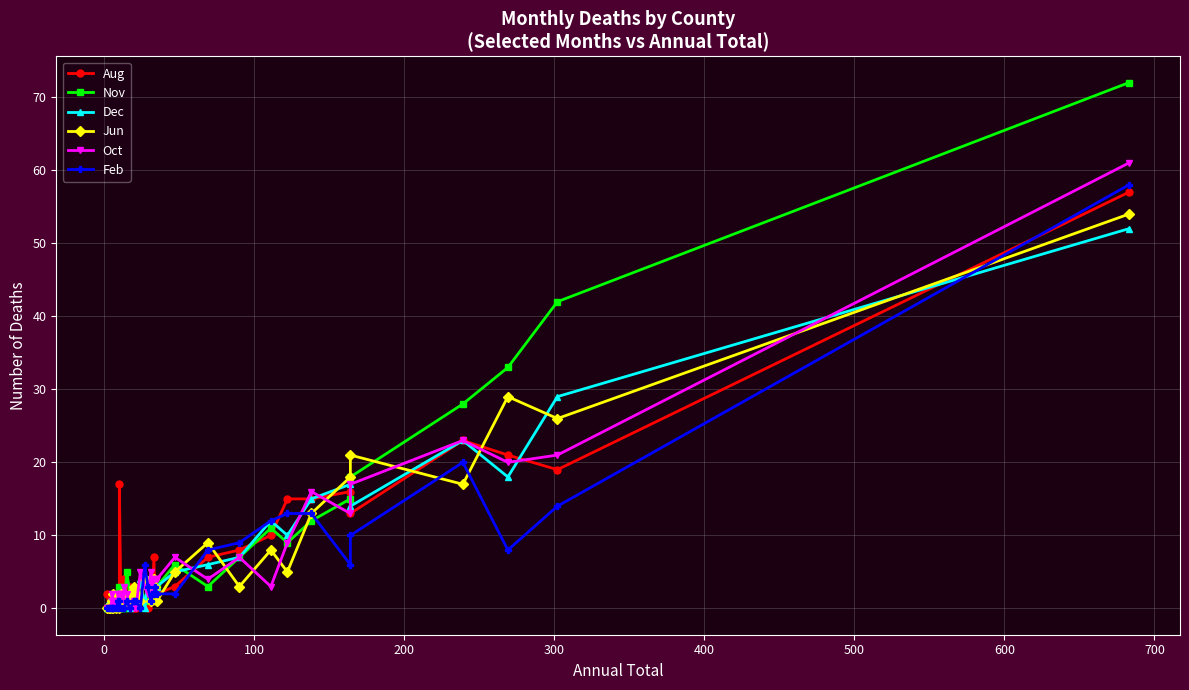

True or false: Nov has more than 1 interior local peaks.

True